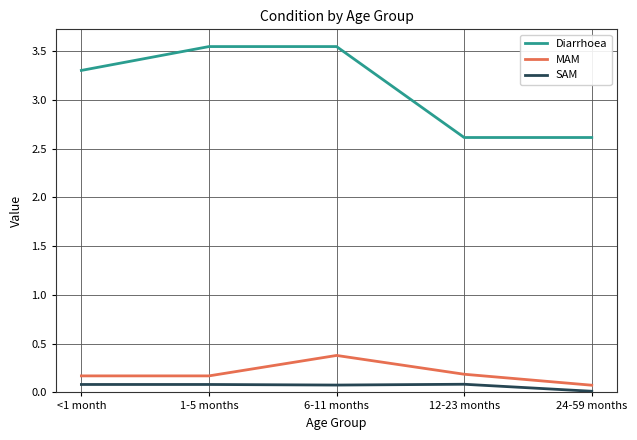

True or false: SAM and Diarrhoea intersect in this chart.

False